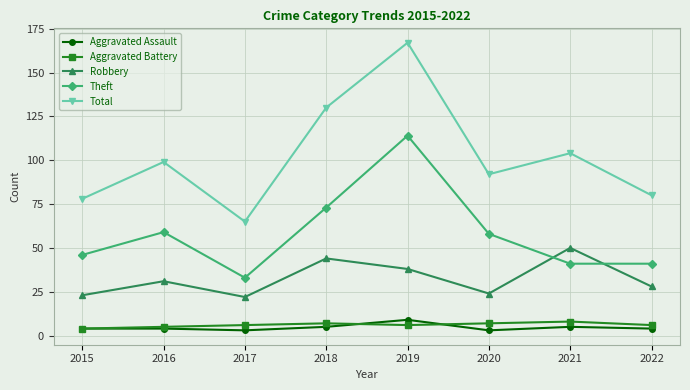

Where is the first local minimum for Robbery?

2017